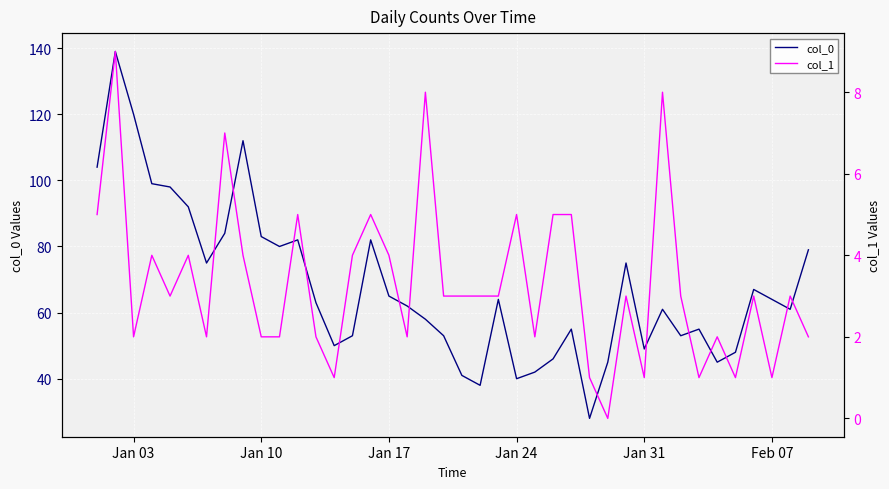

What is the difference between the maximum and minimum values in the col_0 series?

111